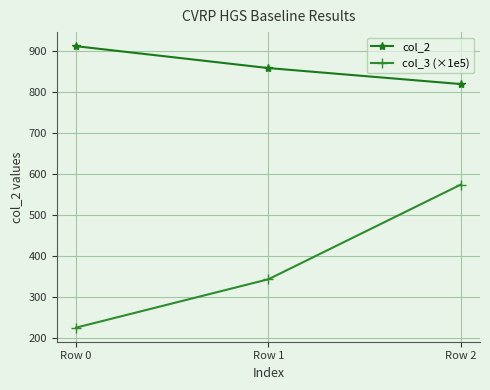

What is the sum of all col_2 values?

2590.3